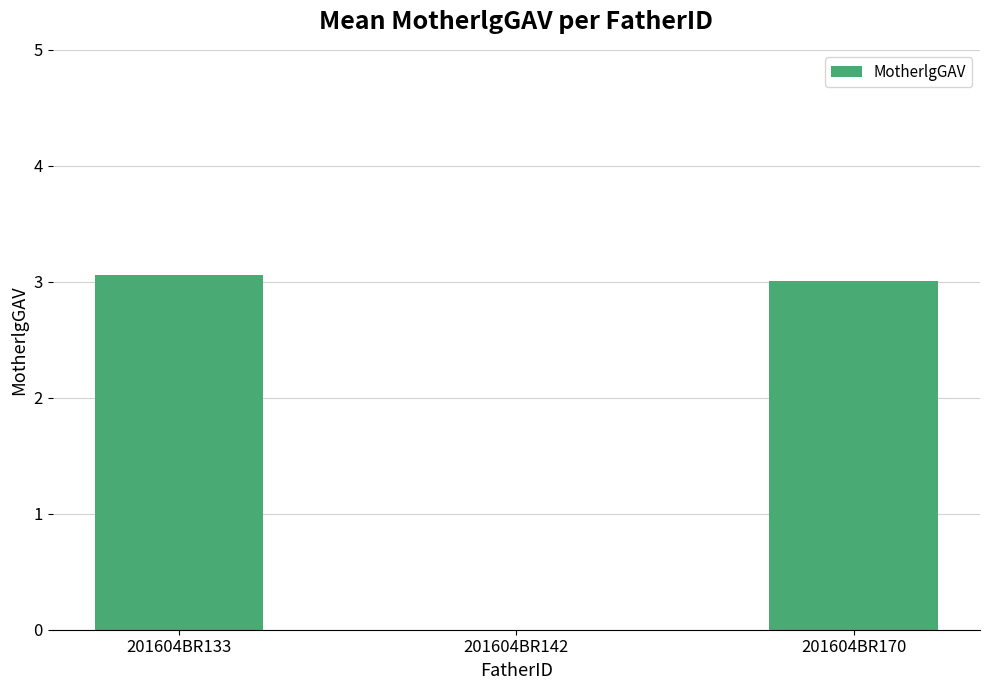

What is the ratio of the value at 201604BR133 to the value at 201604BR170?

1.0